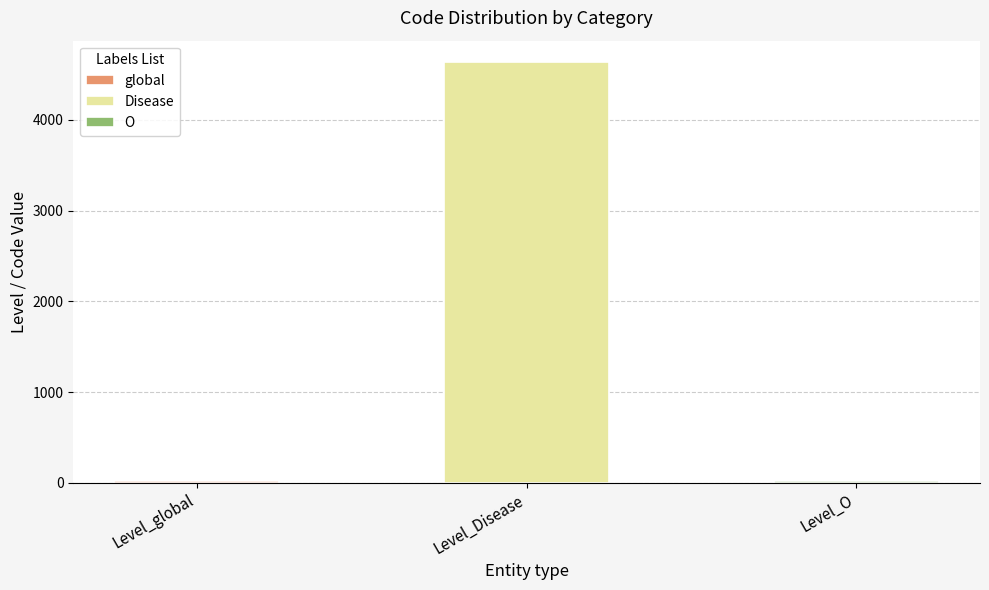

Rank the series at 4310 from highest to lowest value.

Disease, global, O